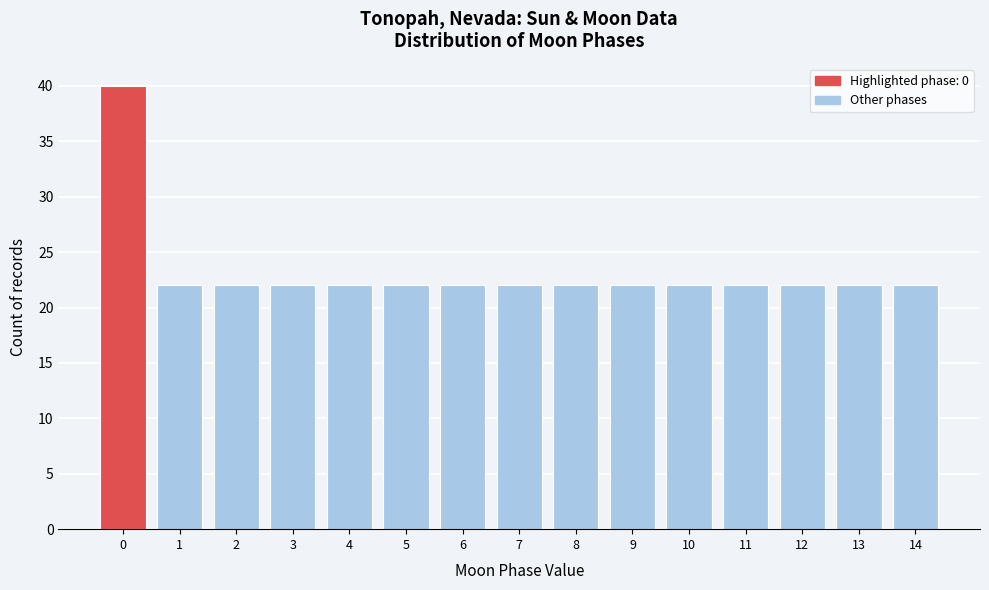

Reading left to right, what are all the values shown in this chart?

40	22	22	22	22	22	22	22	22	22	22	22	22	22	22